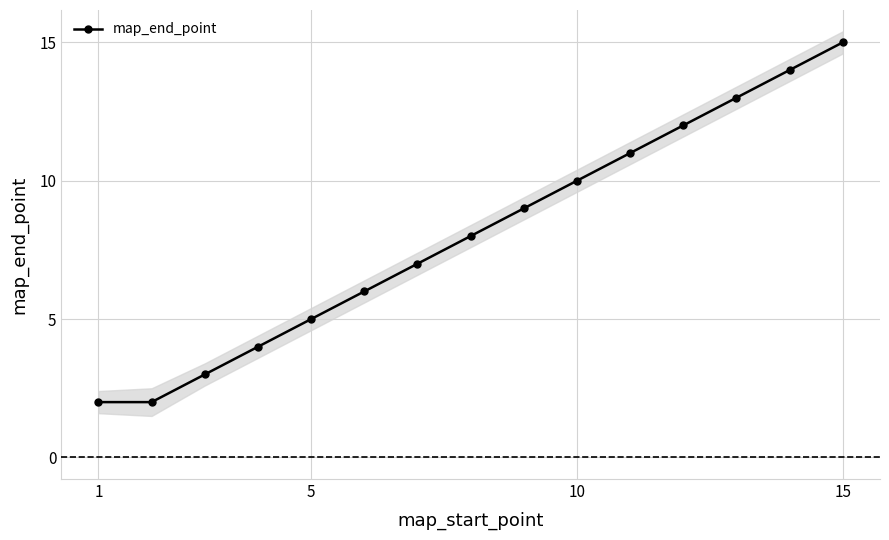

What is the smallest value displayed?

2